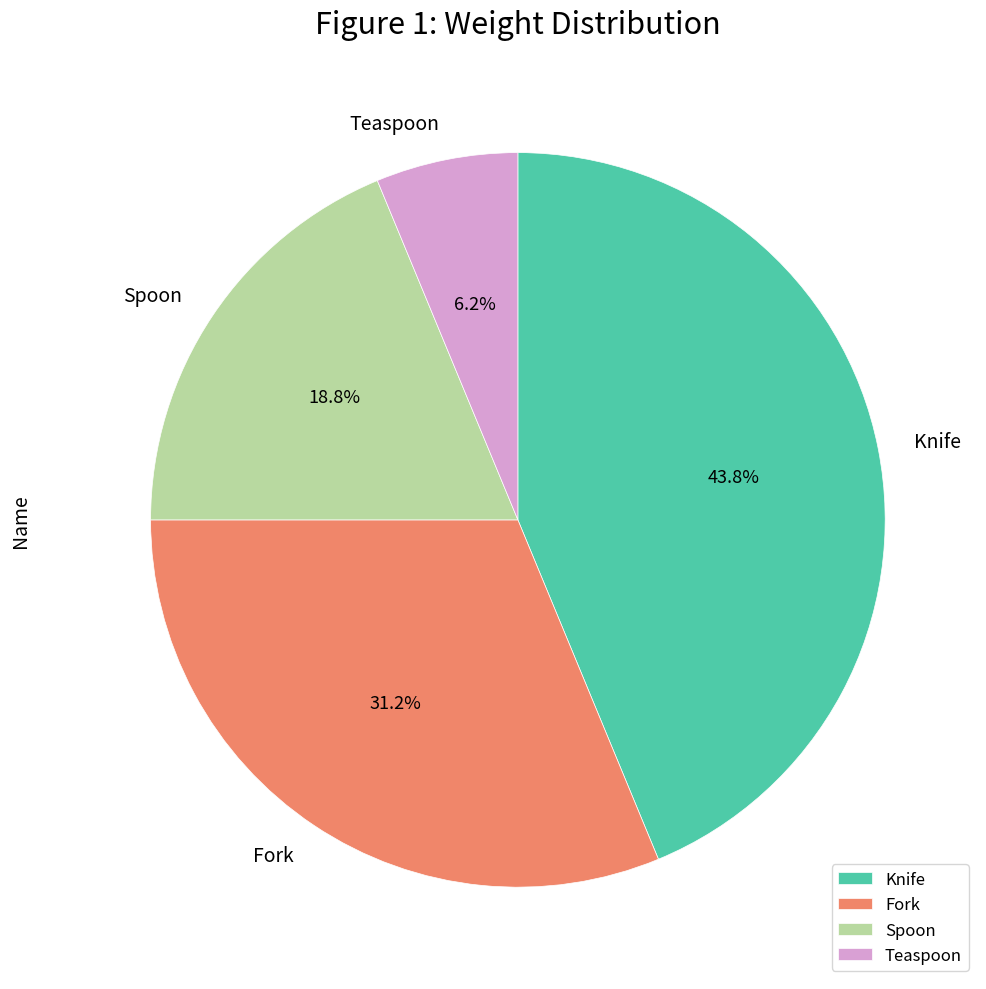

What percentage is NOT represented by Spoon?

81.2%